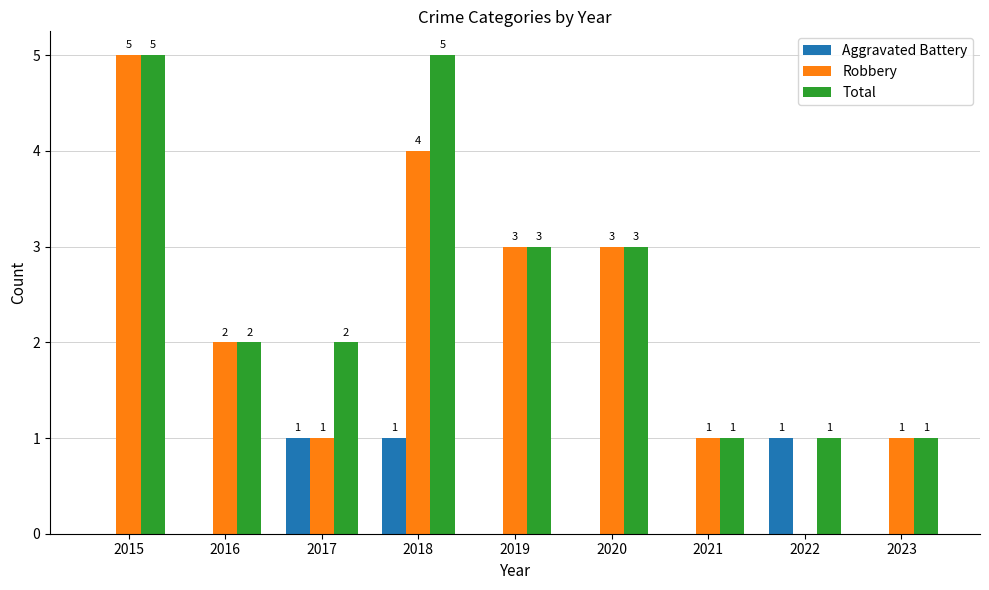

What is the maximum value shown in the chart?

5